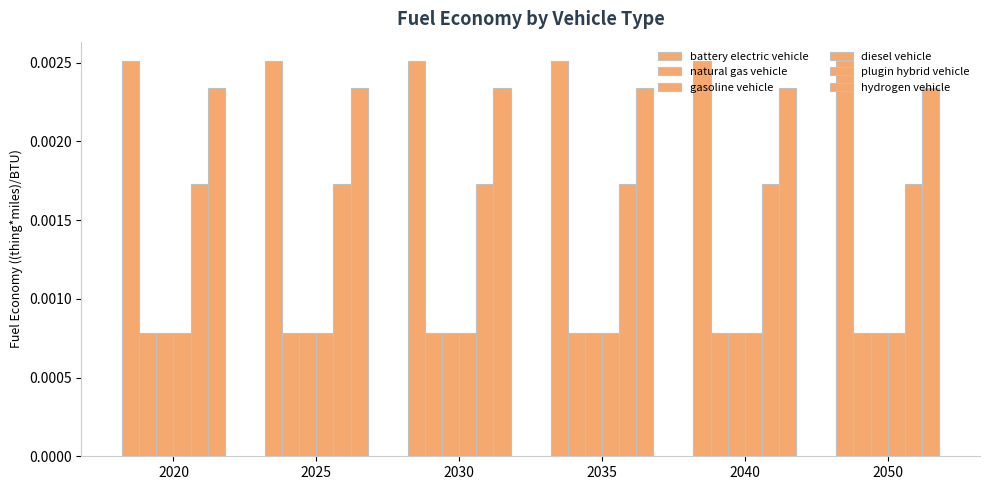

At which label does diesel vehicle reach its minimum?

2020